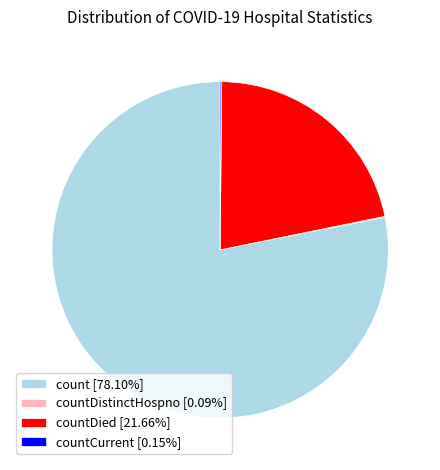

What is the ratio of the value at countDied [21.66%] to the value at count [78.10%]?

0.3